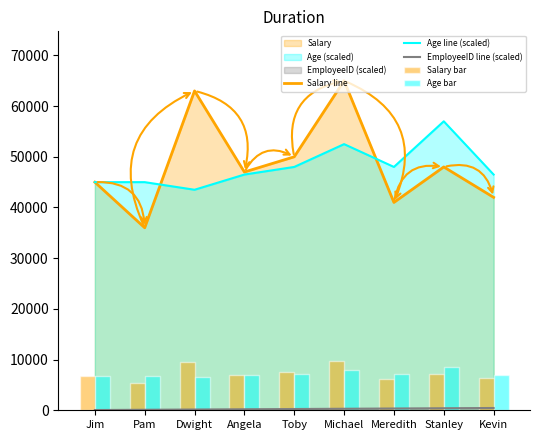

How many Age line (scaled) values are between 45000 and 48000?

6